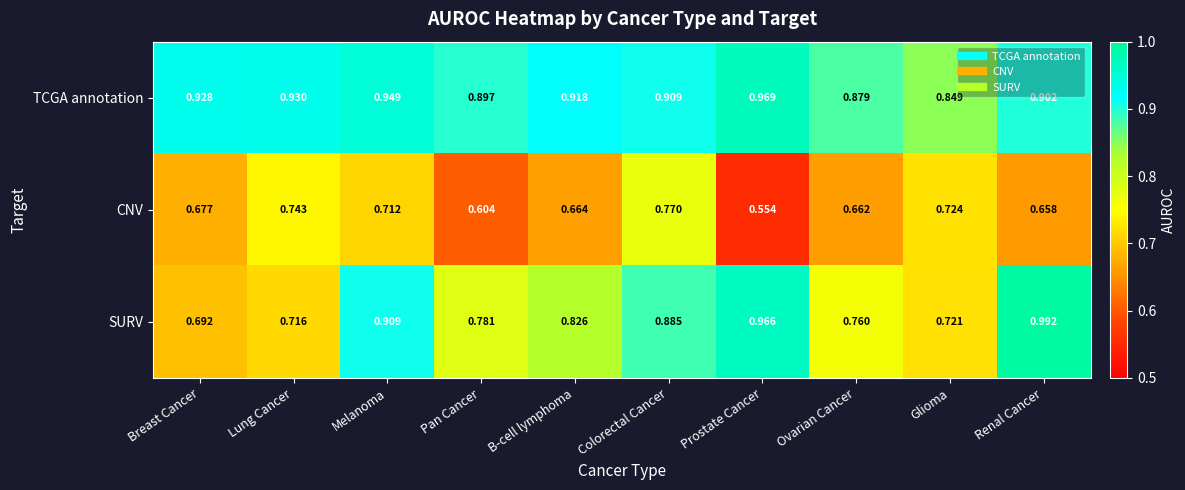

Which series has the largest total across all categories?

TCGA annotation